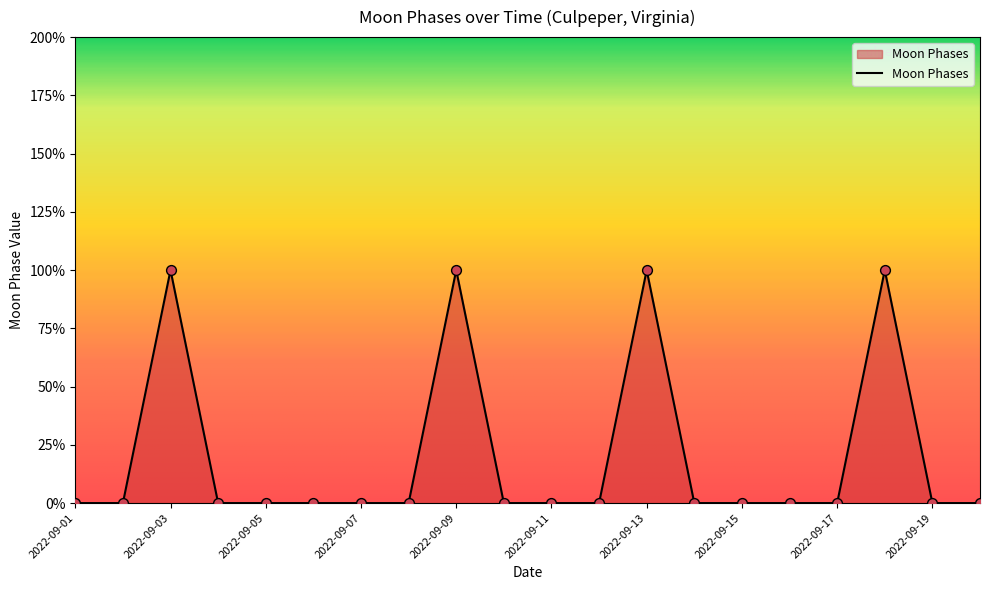

Is this an area chart (filled region under the line)?

Yes